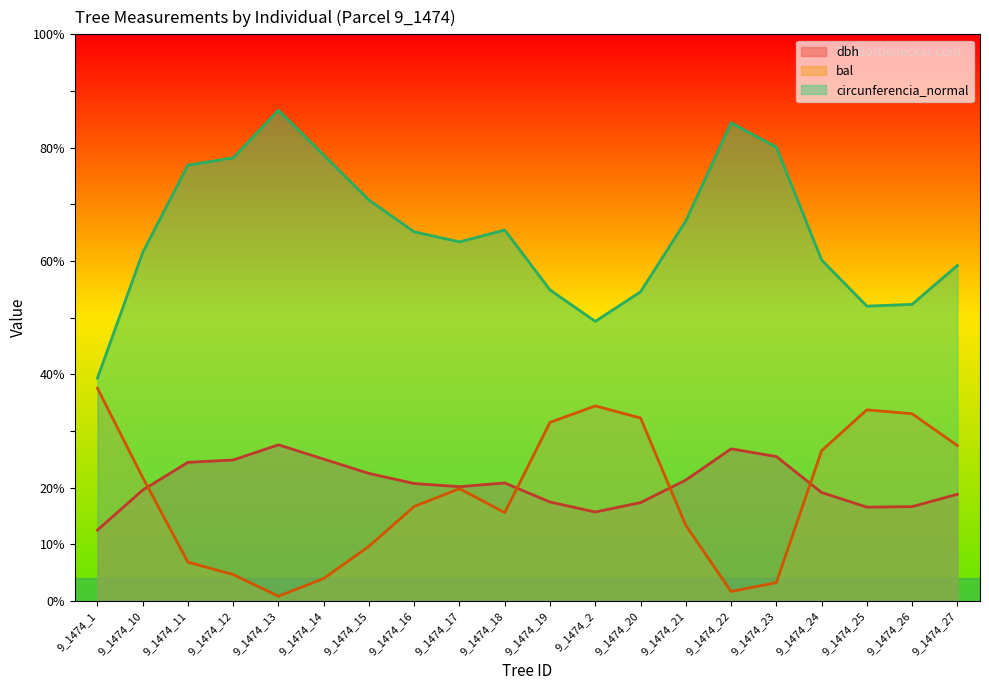

The dbh series shows 17.4 at 9_1474_20. True or false?

True